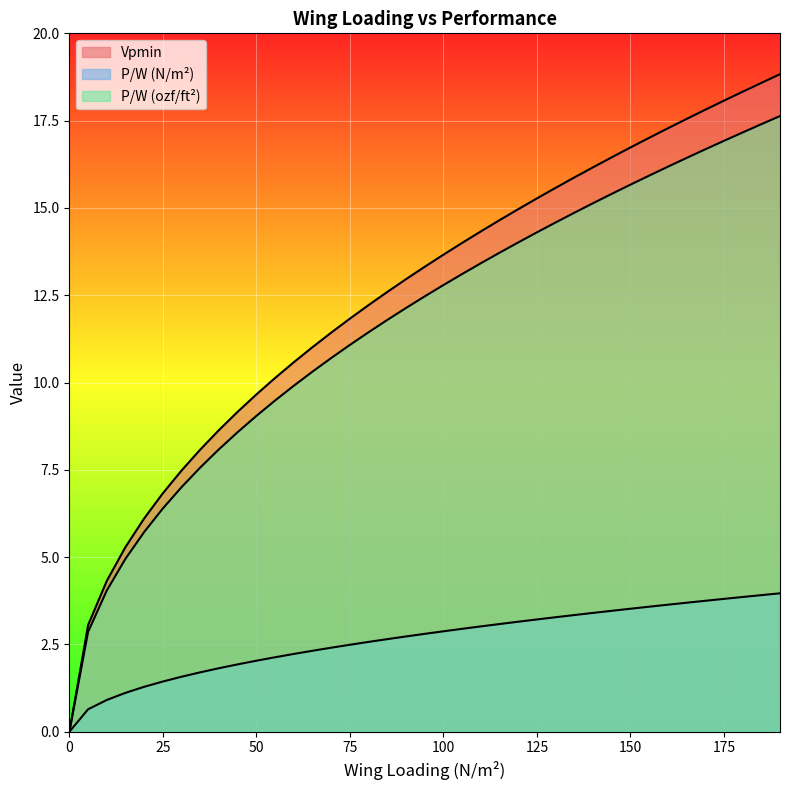

True or false: Vpmin has a value of 10.1 at 125.

False